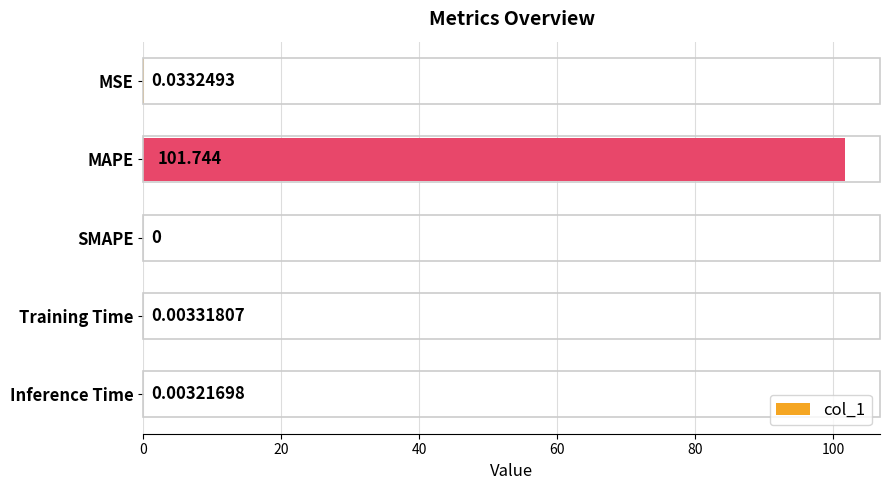

Where is the data nearest to the value 50?

MSE